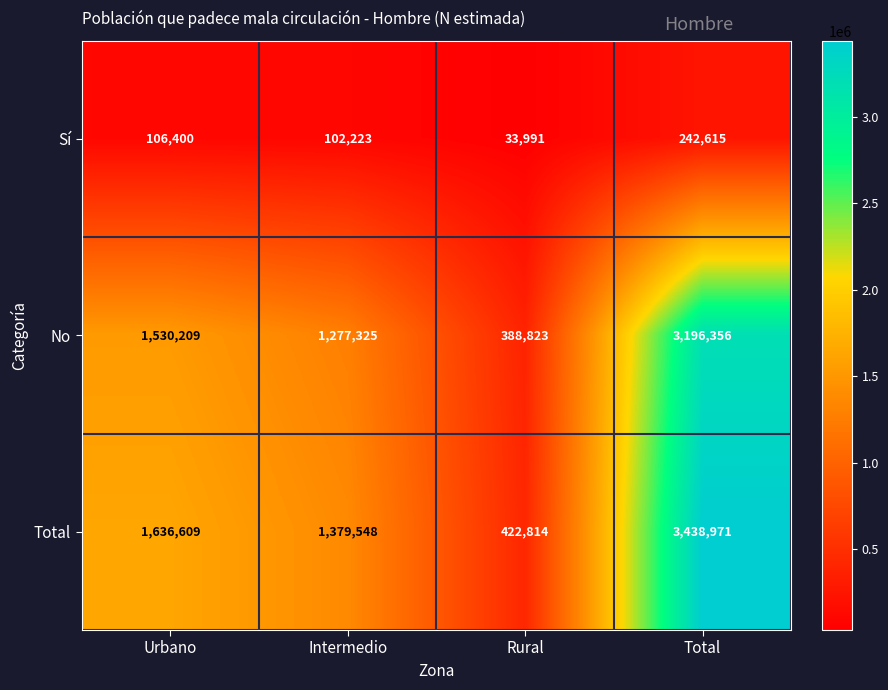

At which category is the sum across all series the highest?

Total